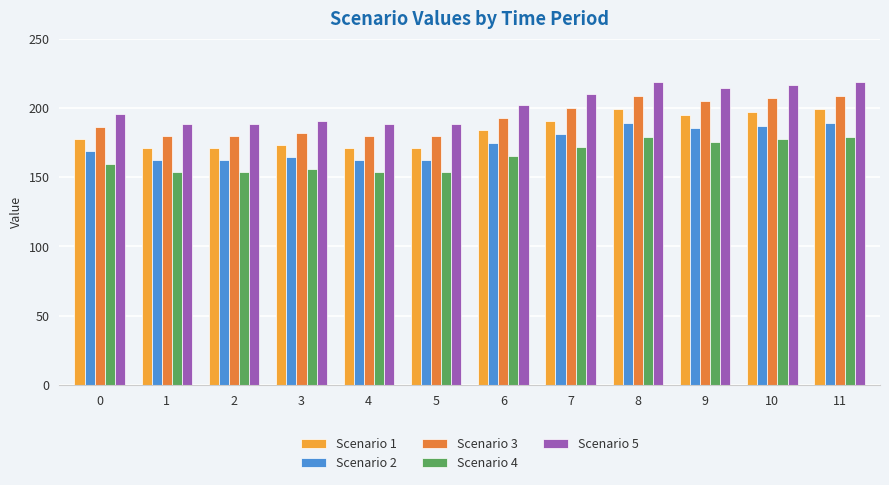

What is the greatest value displayed?

218.8